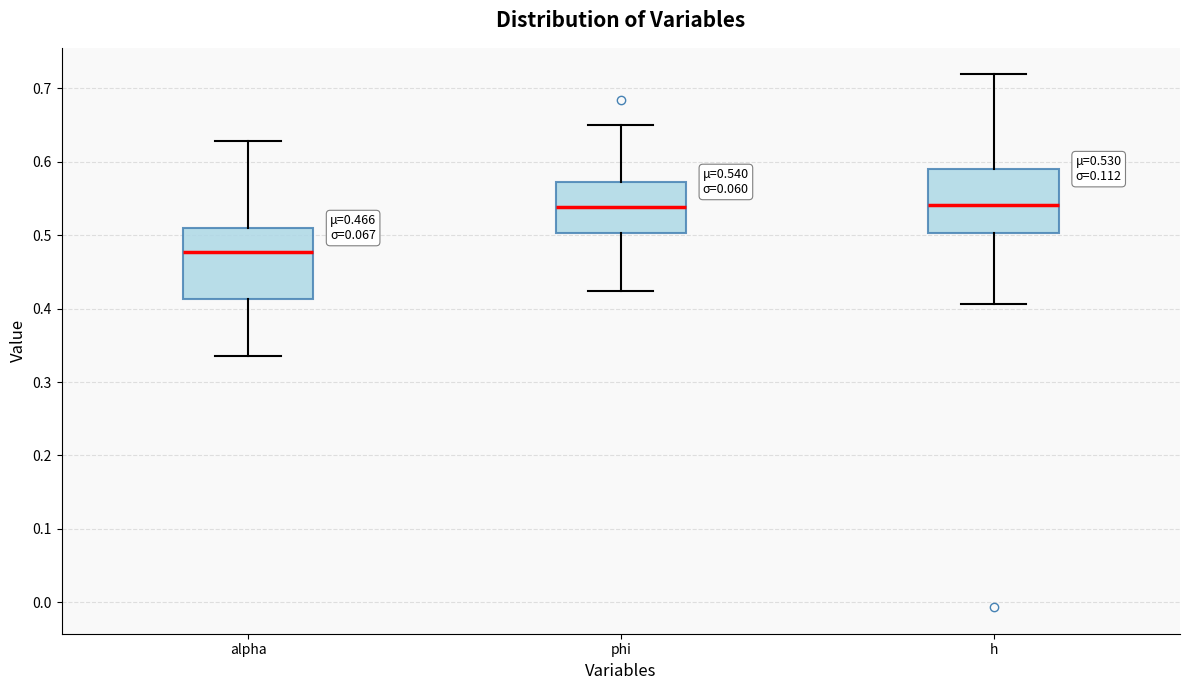

Which box is the tallest, from its lower edge to its upper edge?

alpha